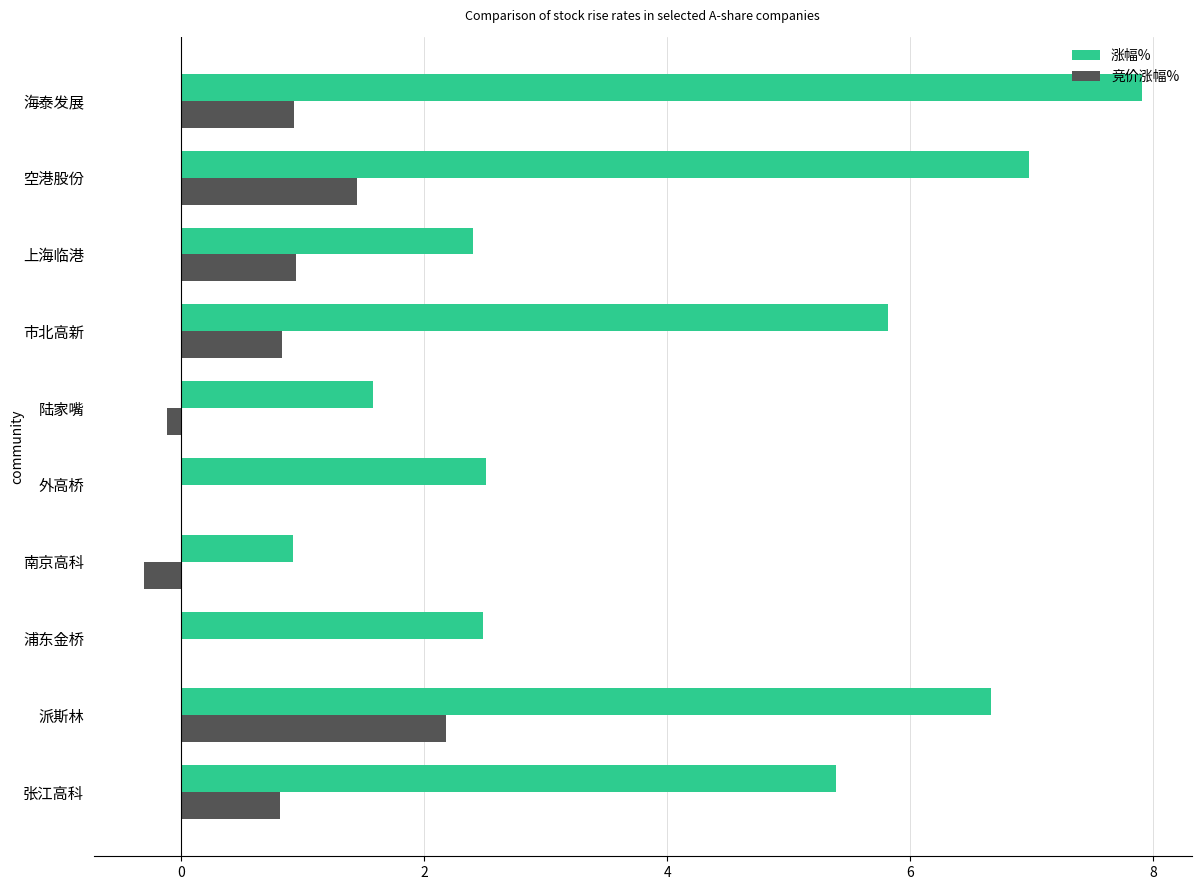

Which category has the highest value across all series?

海泰发展